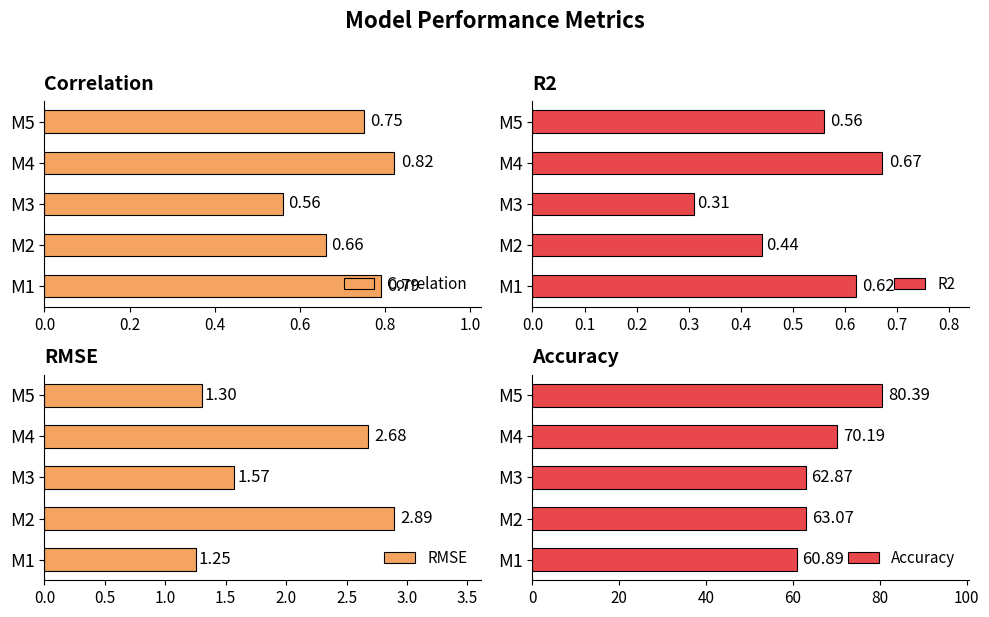

Rank the categories by Correlation value from highest to lowest.

M4, M1, M5, M2, M3